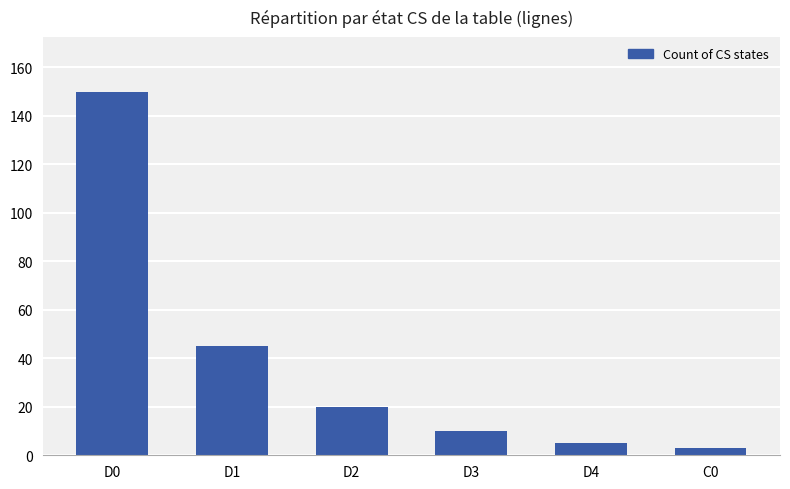

What is the label of the 5th bar from the right?

D1